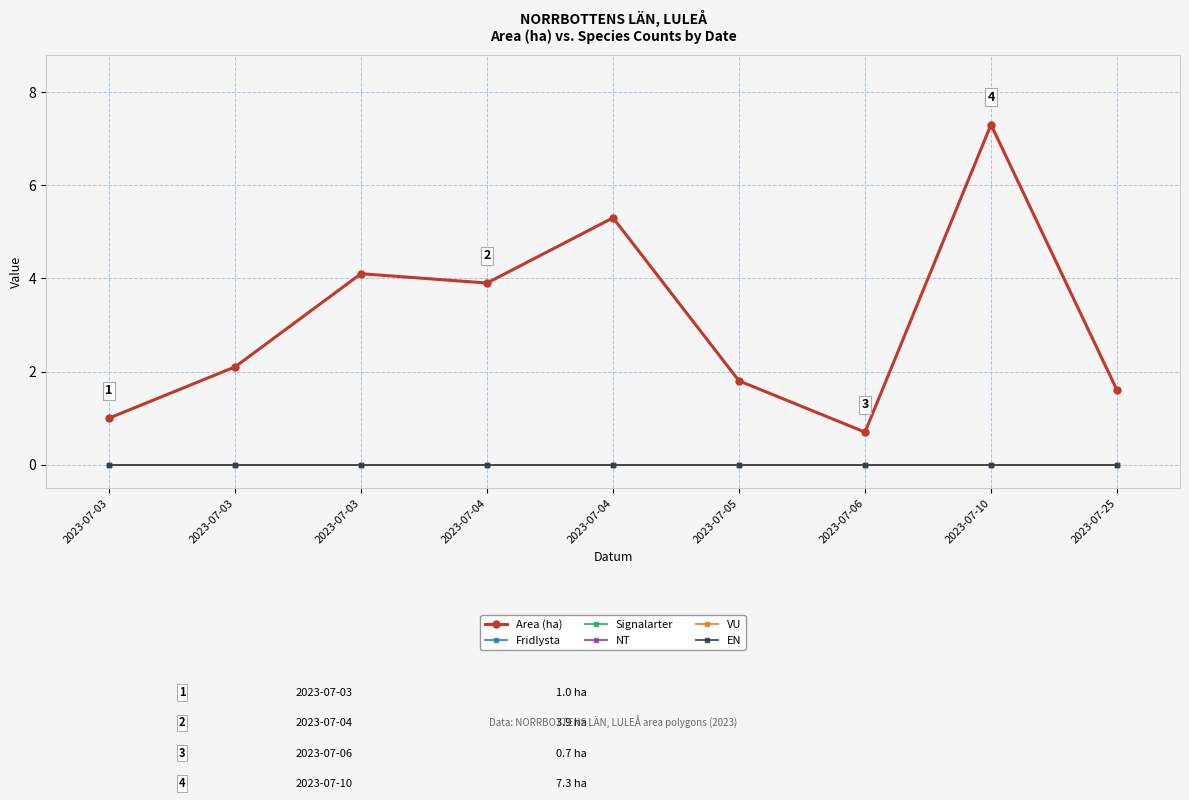

Is this an area chart (filled region under the line)?

No